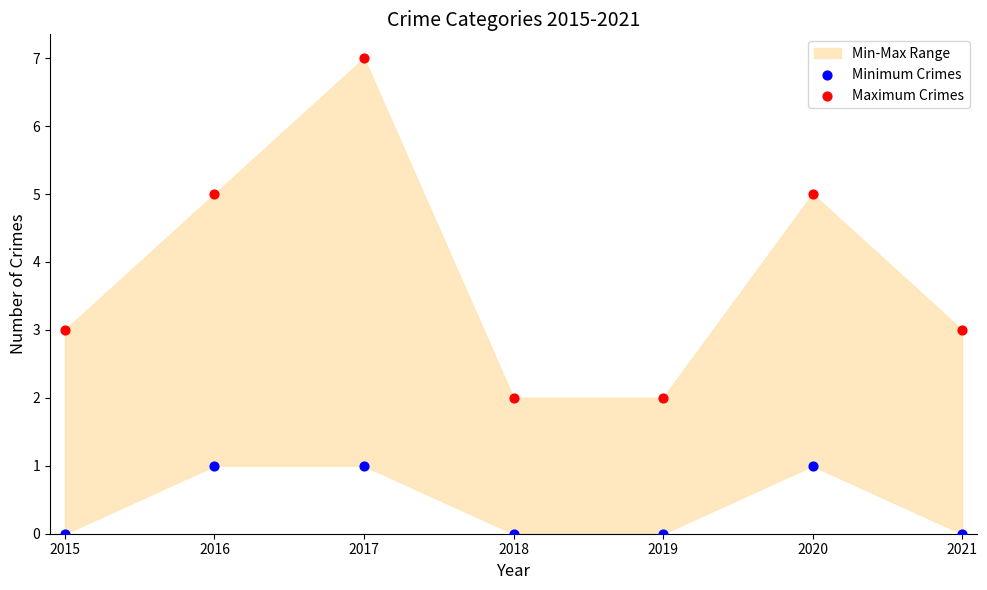

Across all data points, what is the range of Y values (max minus min)?

7